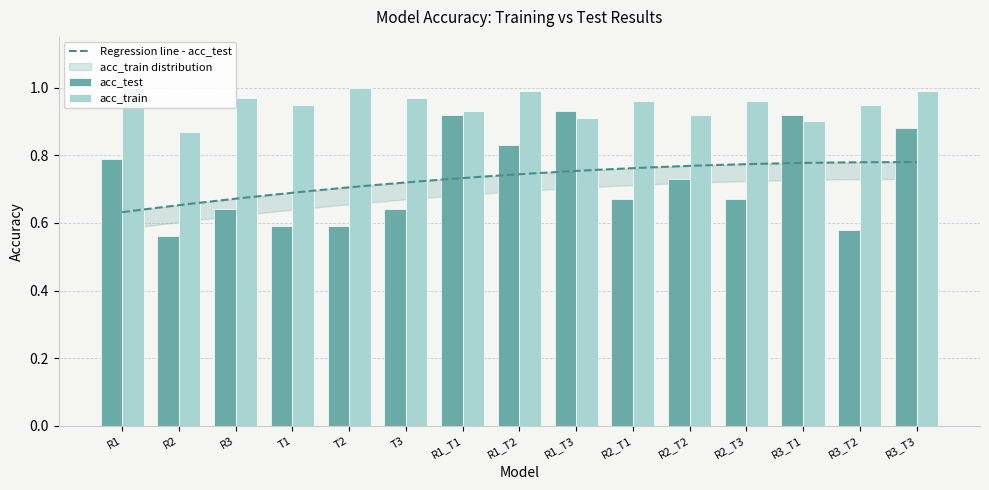

What position from the left is R3_T1?

13